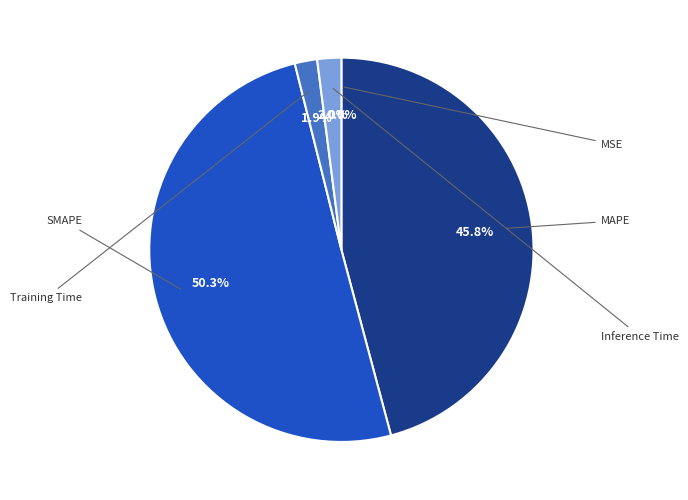

What is the largest slice in the pie chart?

SMAPE